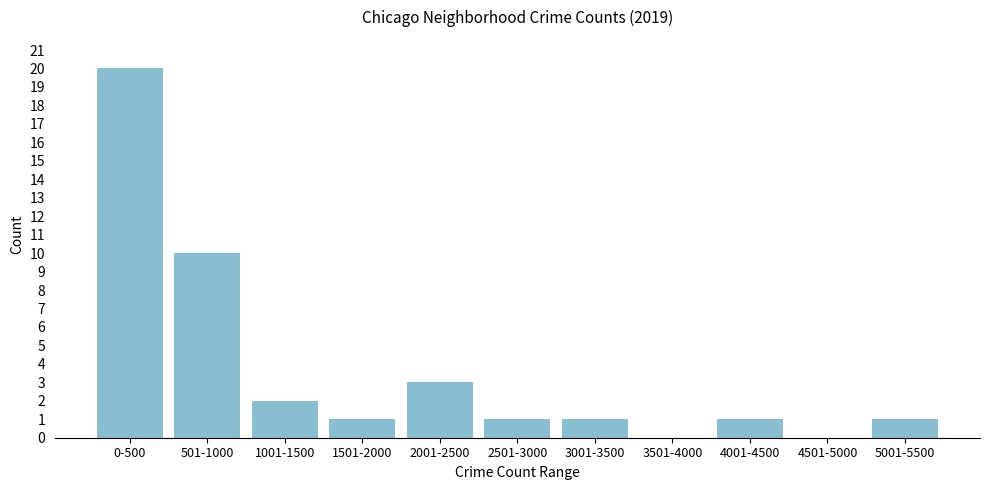

Reading left to right, transcribe all the data shown in this chart.

0-500=20	501-1000=10	1001-1500=2	1501-2000=1	2001-2500=3	2501-3000=1	3001-3500=1	3501-4000=0	4001-4500=1	4501-5000=0	5001-5500=1